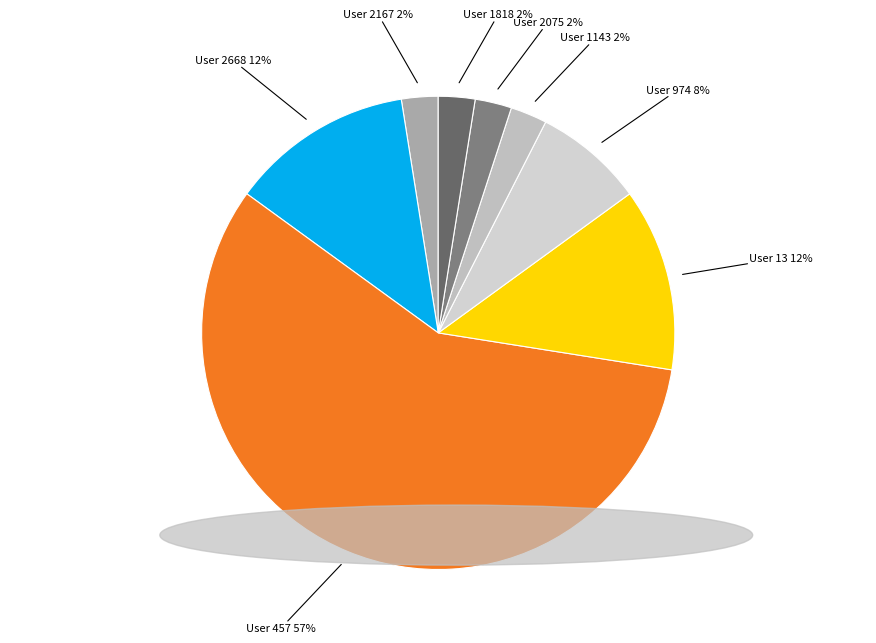

Between User 1143 2% and User 457 57%, which is larger?

User 457 57%